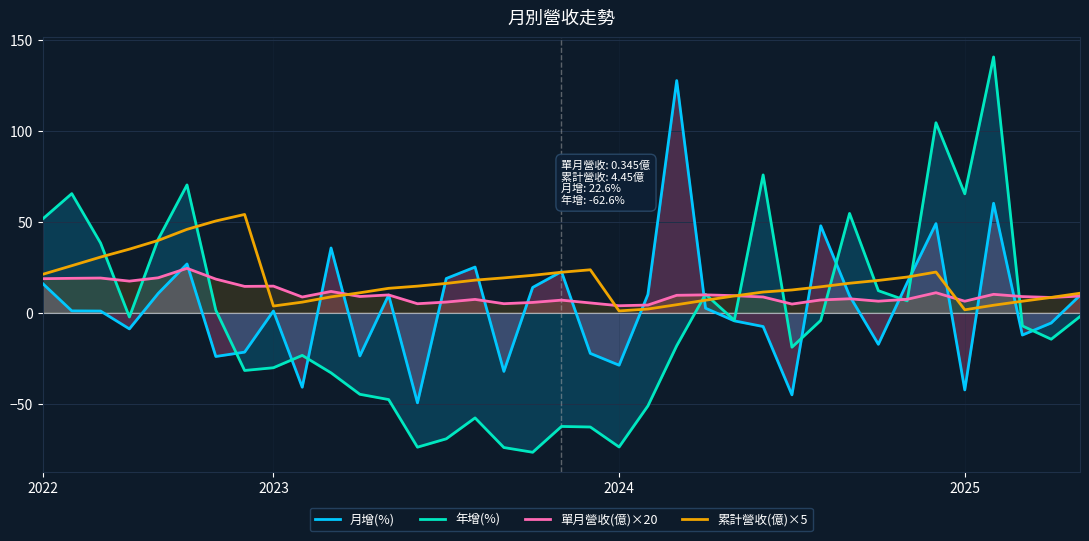

List the series in order of their peak value, lowest first.

單月營收(億)×20, 累計營收(億)×5, 月增(%), 年增(%)